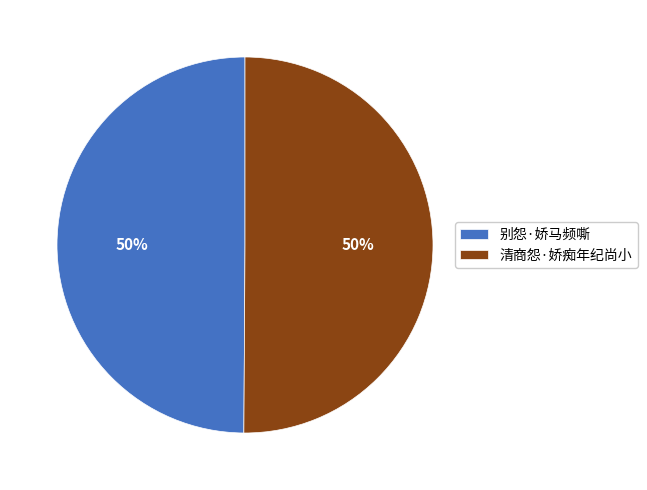

Is it true that 别怨·娇马频嘶 is 50% of the pie?

True